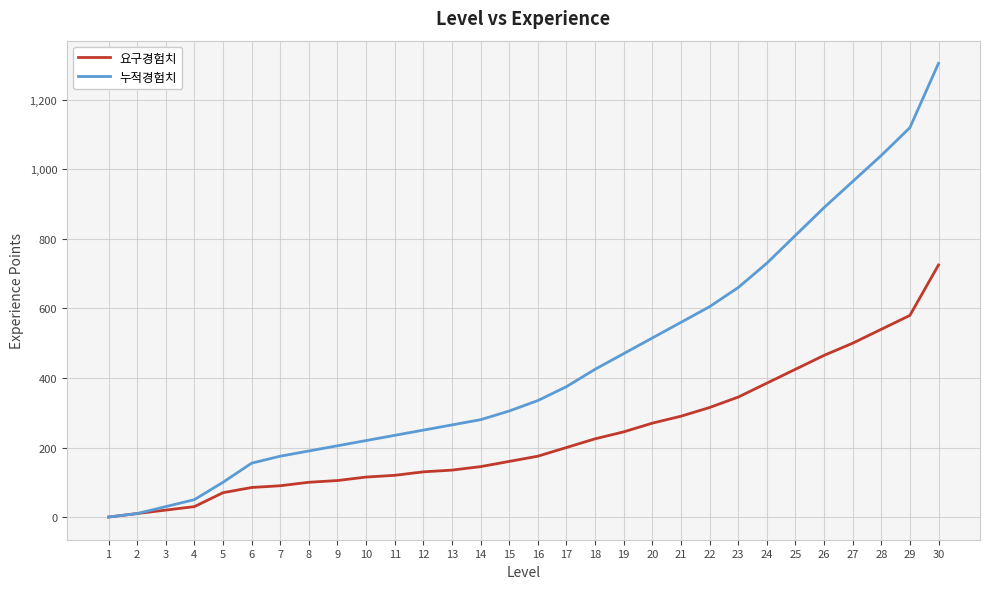

The value of 요구경험치 at 16 is 275. True or false?

False